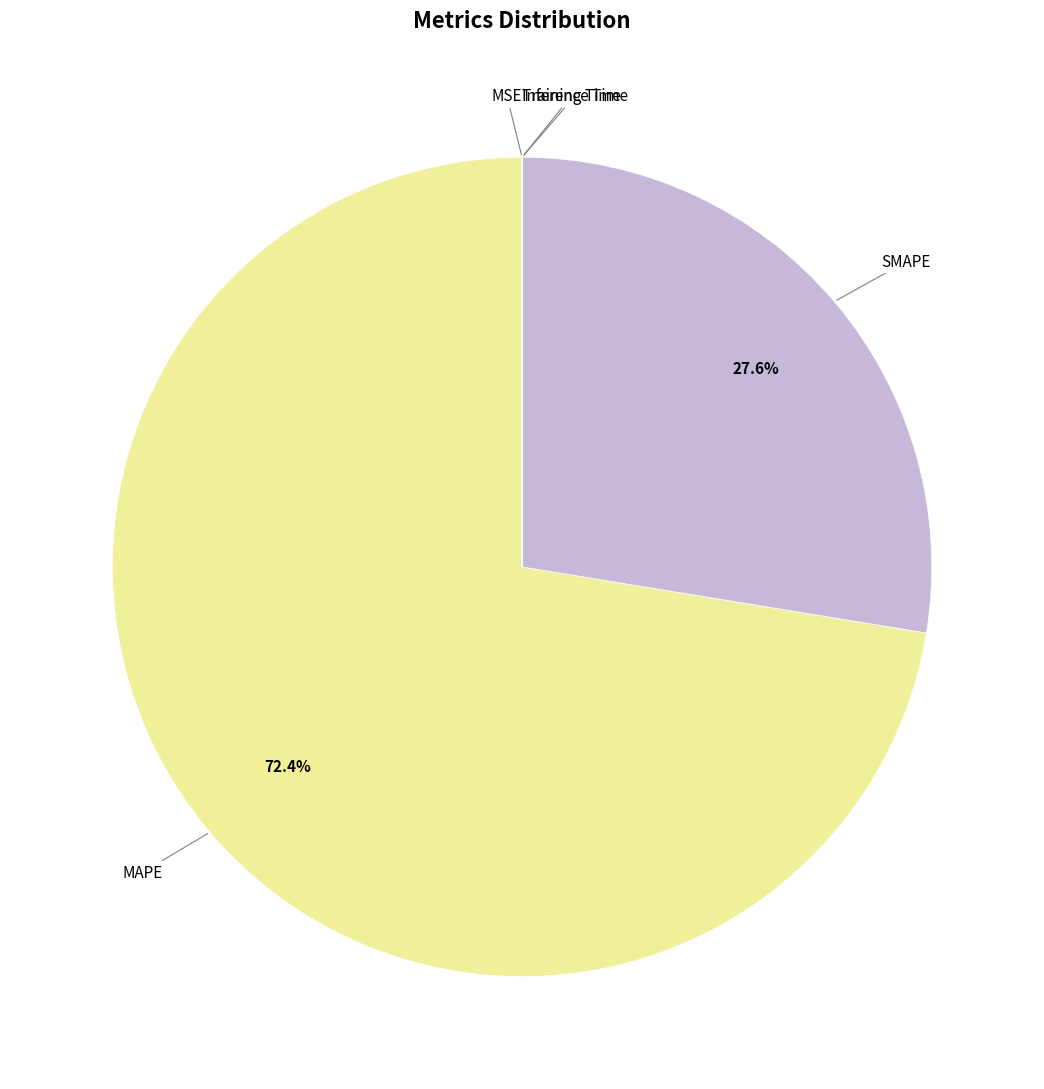

Does any single category account for the majority?

Yes